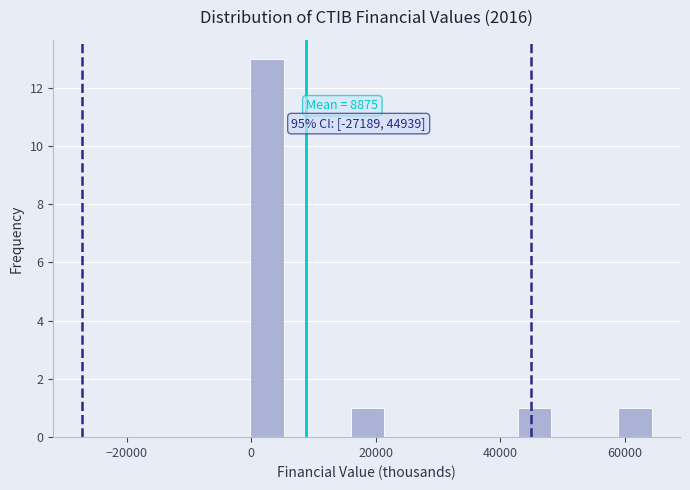

Around what value on the x-axis is the tallest bar? Give the approximate position of its centre, as read against the axis.

2000